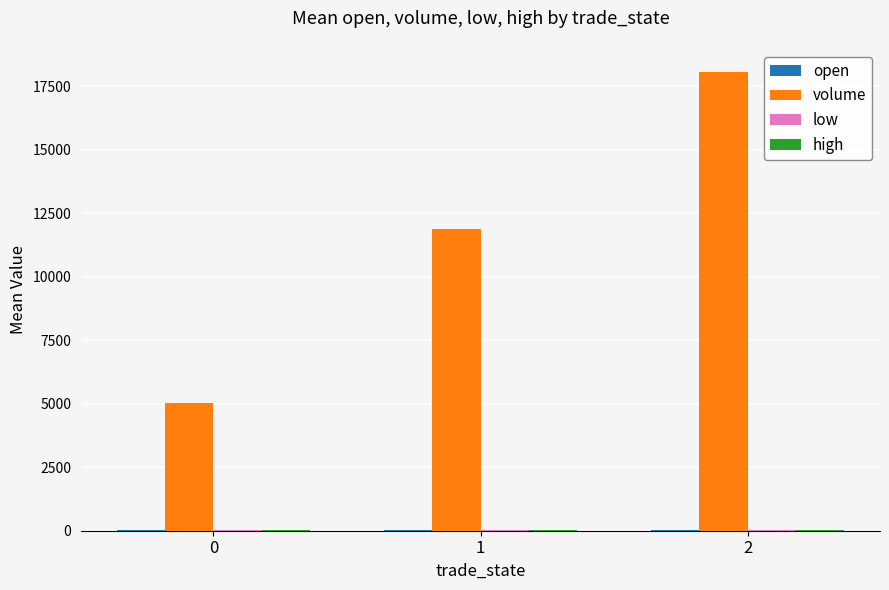

The value of volume at 2 is 7350.7. True or false?

False